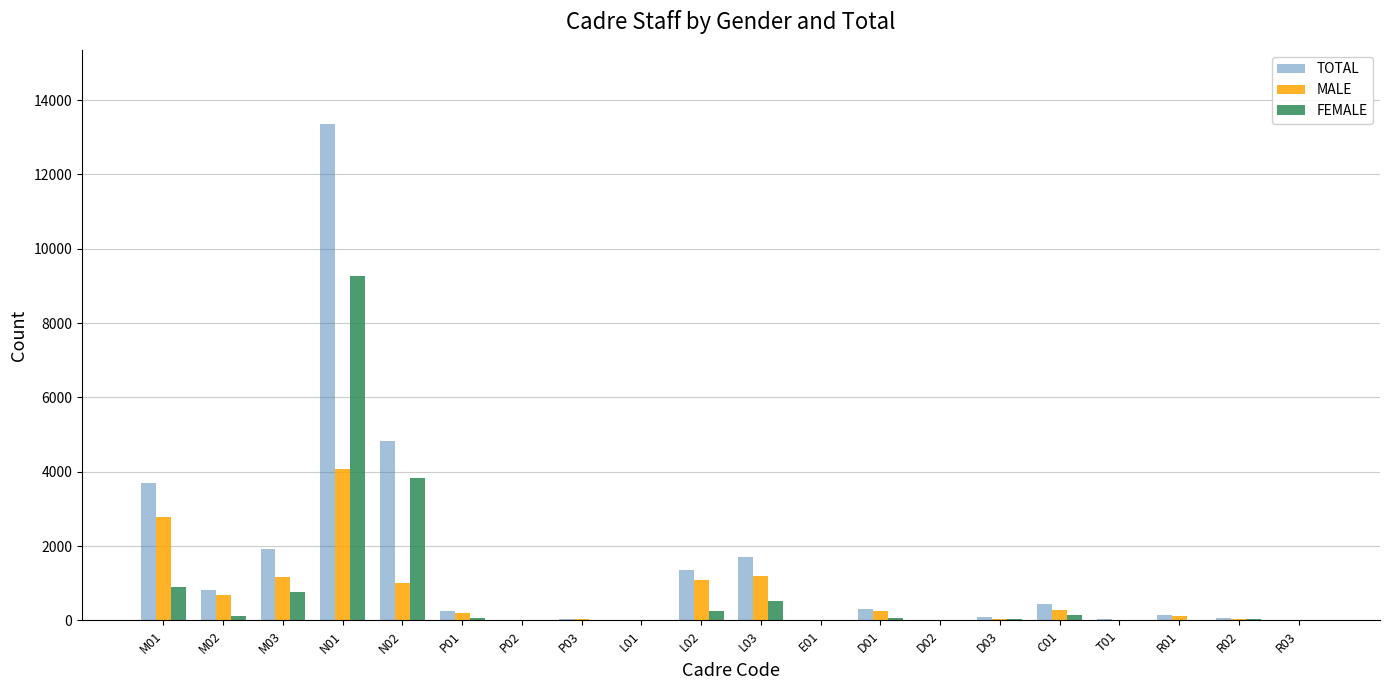

What is the sum of all FEMALE values?

16109